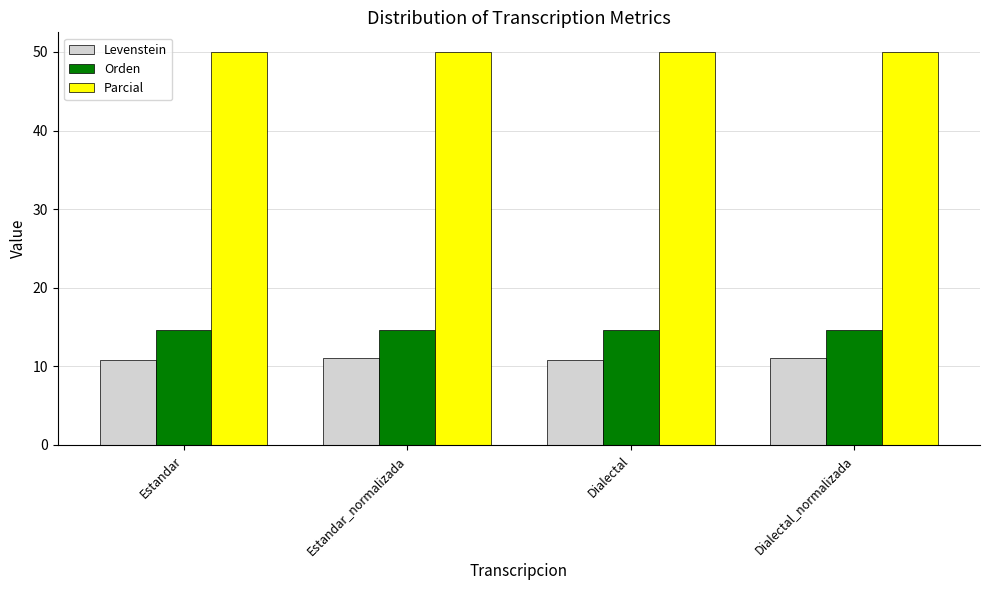

Is it true that Parcial equals 50.0 at Dialectal?

True